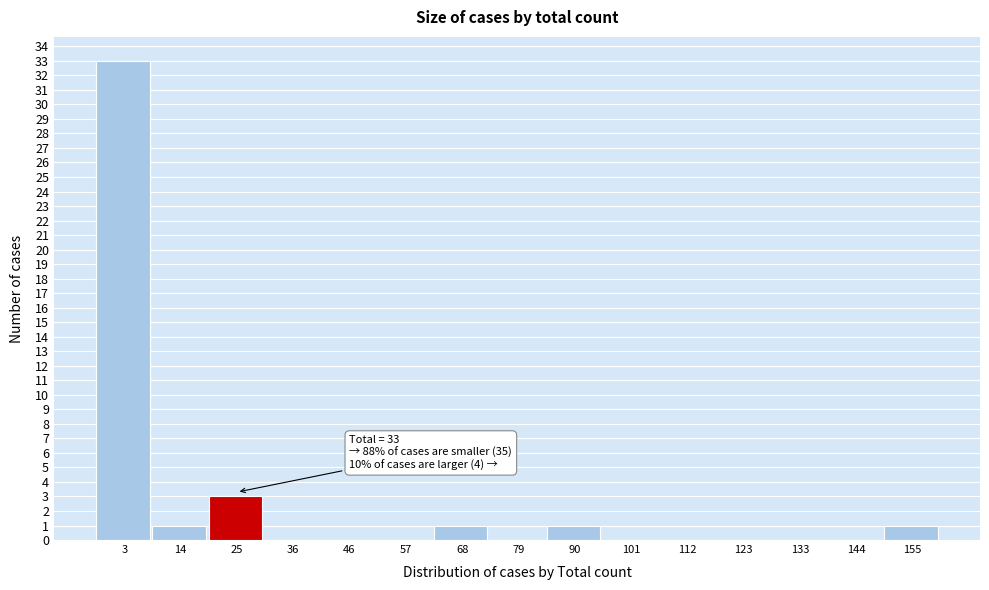

Reading left to right, list all the values displayed in this chart.

3=33	14=1	25=3	36=0	46=0	57=0	68=1	79=0	90=1	101=0	112=0	123=0	133=0	144=0	155=1